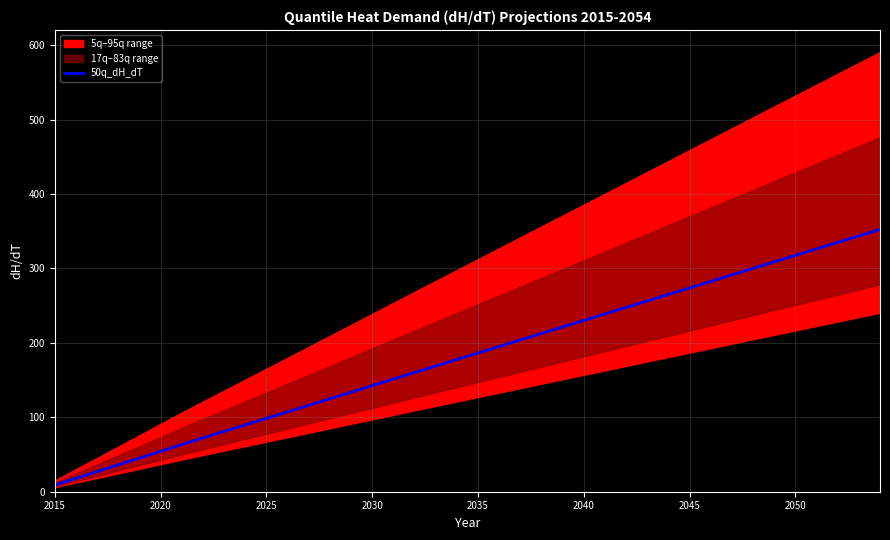

What is the difference between the maximum and minimum values?

343.5